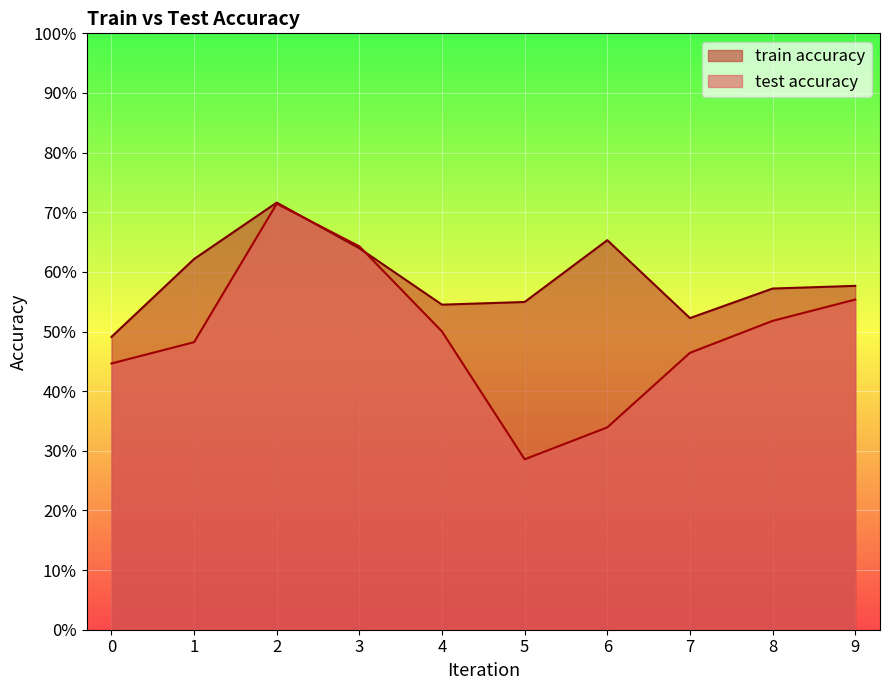

What is the value of the test accuracy point at the 5th from the left?

0.5